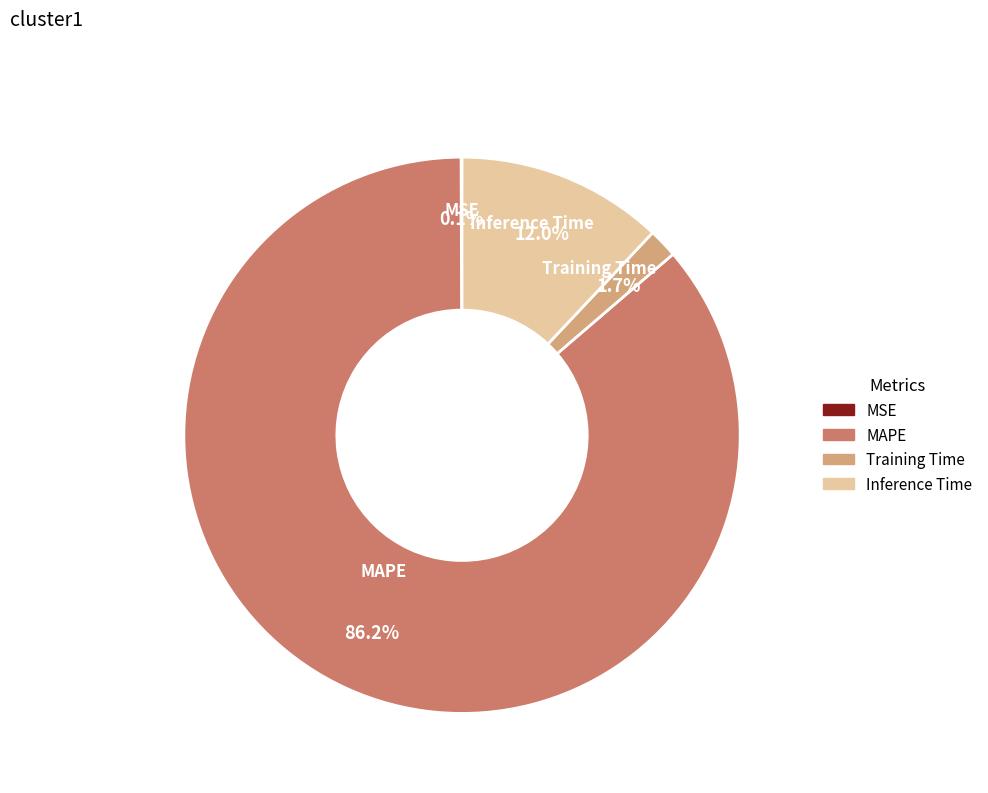

Which slice is the largest?

MAPE